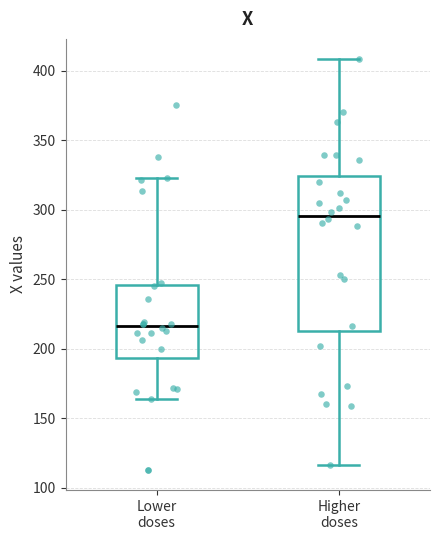

Reading left to right, transcribe this box plot: for each box, give where its median line is, the range the box spans, and where its two whiskers end, as read against the y-axis. The values are not printed on the chart, so give them approximately, as read against the axis.

Lower doses: median 215, box 195 to 245, whiskers 165 to 325
Higher doses: median 295, box 215 to 325, whiskers 115 to 410